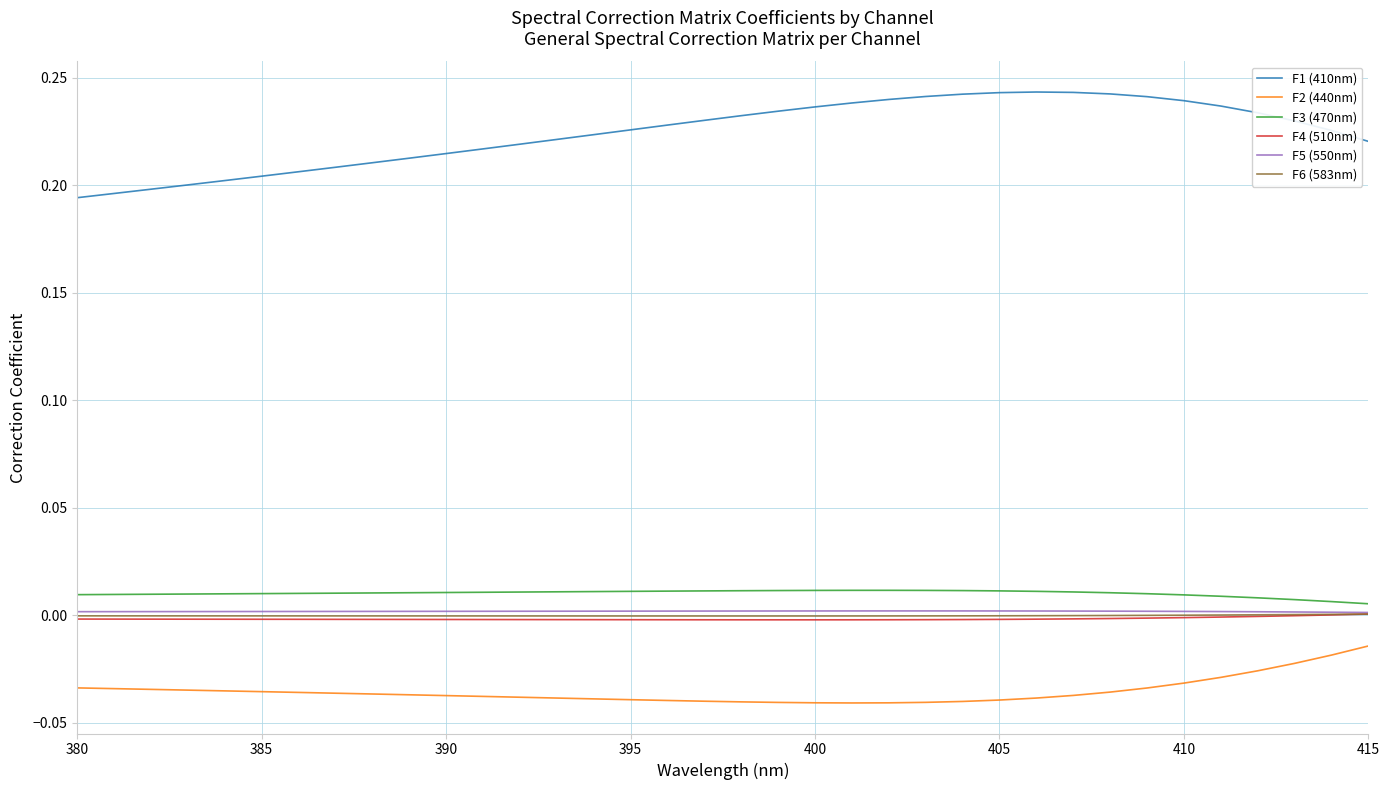

True or false: F2 (440nm) and F4 (510nm) intersect in this chart.

False